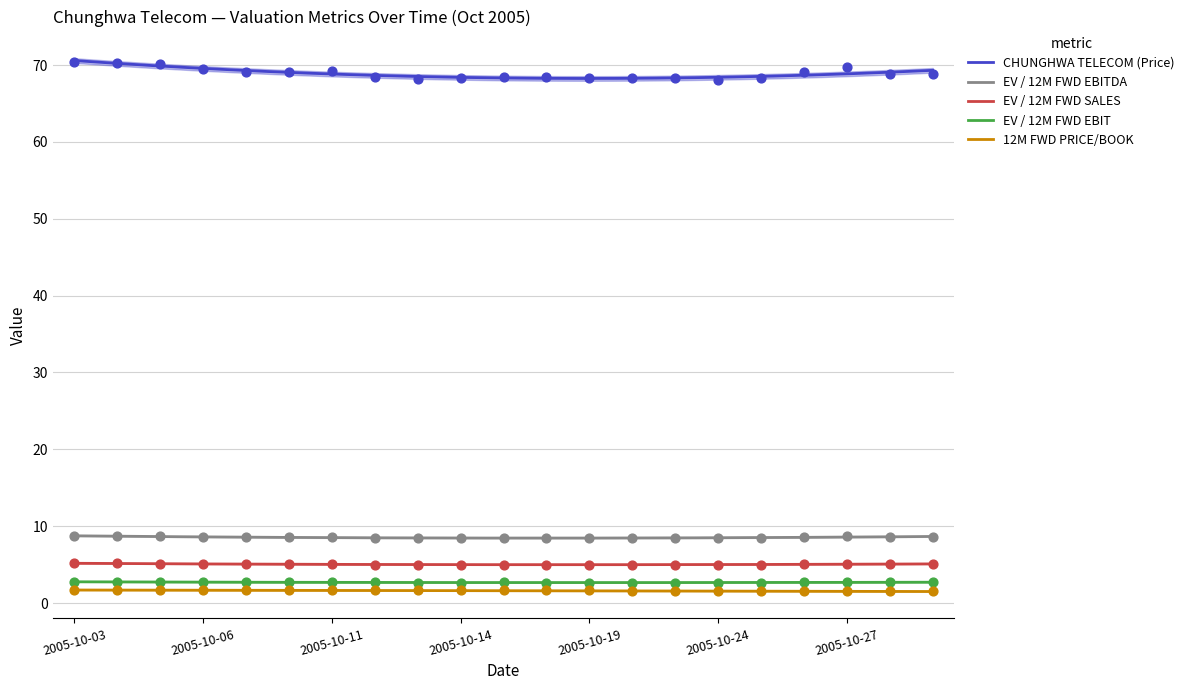

What are all the series names shown in the legend?

CHUNGHWA TELECOM (Price), EV / 12M FWD EBITDA, EV / 12M FWD SALES, EV / 12M FWD EBIT, 12M FWD PRICE/BOOK